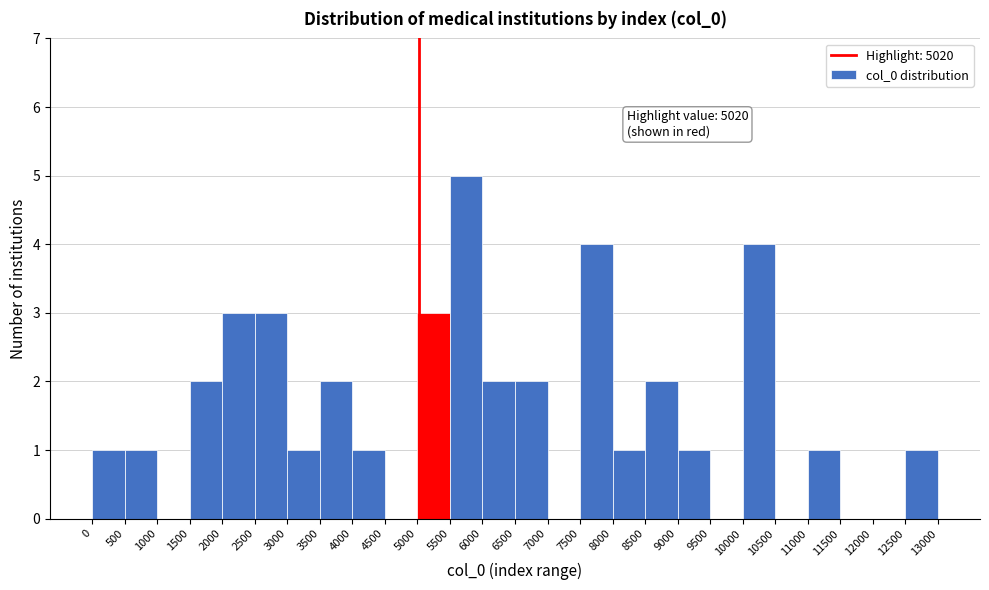

Which range on the x-axis has the tallest bar?

5500 to 6000